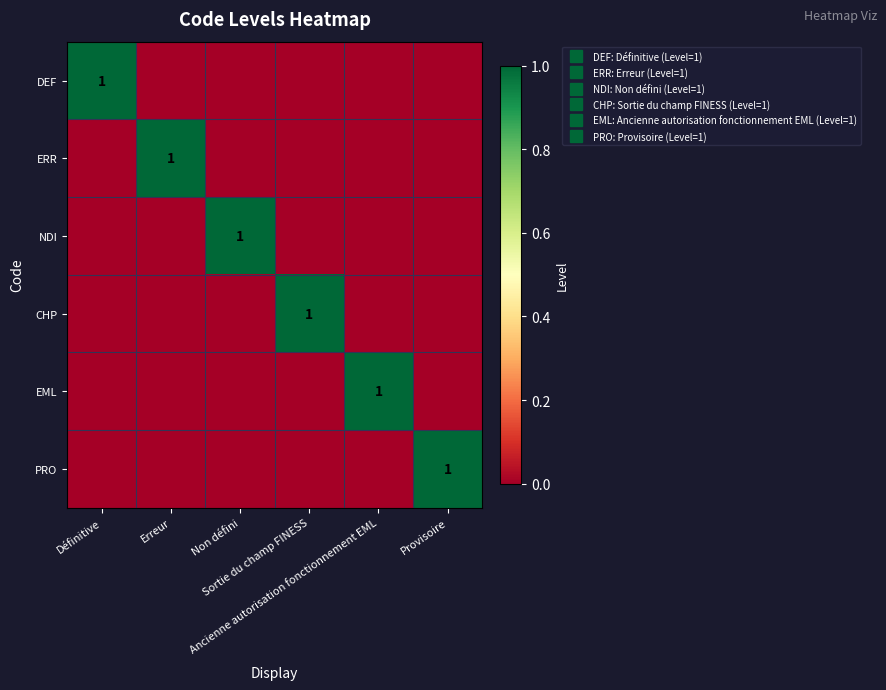

Is the value of ERR at Définitive greater than the value of NDI at Ancienne autorisation fonctionnement EML?

No